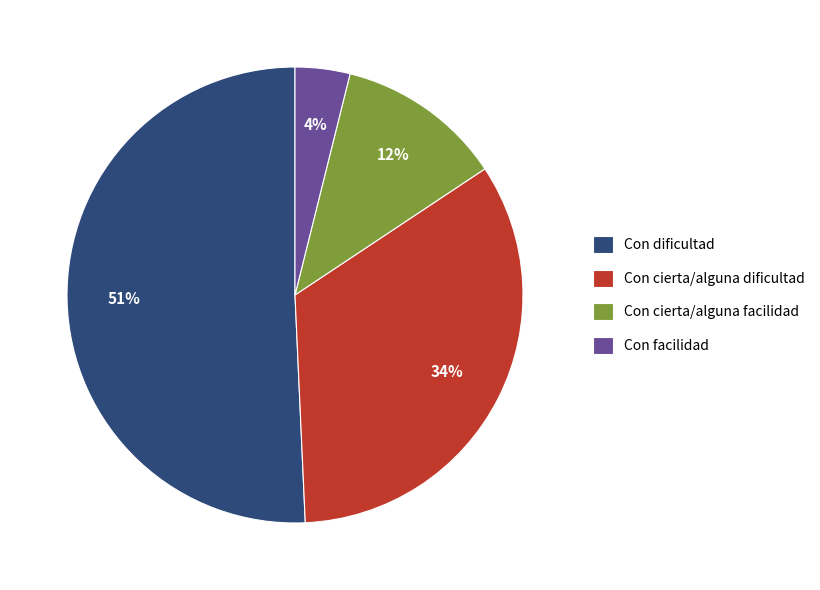

To the nearest percent, what portion does Con cierta/alguna dificultad represent?

34%